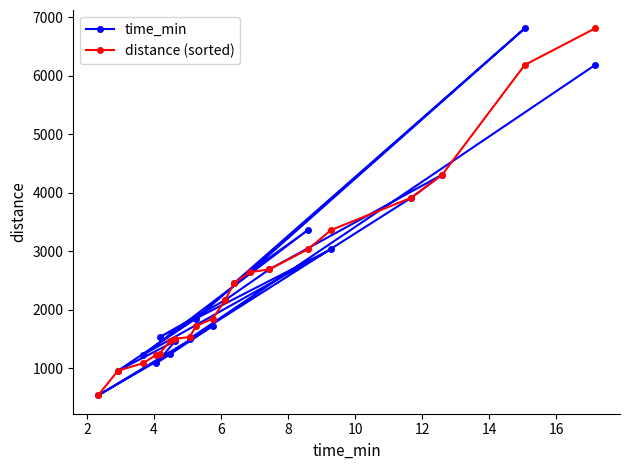

Reading left to right, list all the values displayed in this chart.

time_min: 6182.4	1501.4	3911.6	4306.6	2686.8	2162.4	1528.7	3032.0	1226.6	3360.5	2446.7	6808.6	2637.7	1846.0	953.0	1464.0	1082.6	1716.8	532.2	1247.1
distance (sorted): 532.2	953.0	1082.6	1226.6	1247.1	1464.0	1501.4	1528.7	1716.8	1846.0	2162.4	2446.7	2637.7	2686.8	3032.0	3360.5	3911.6	4306.6	6182.4	6808.6